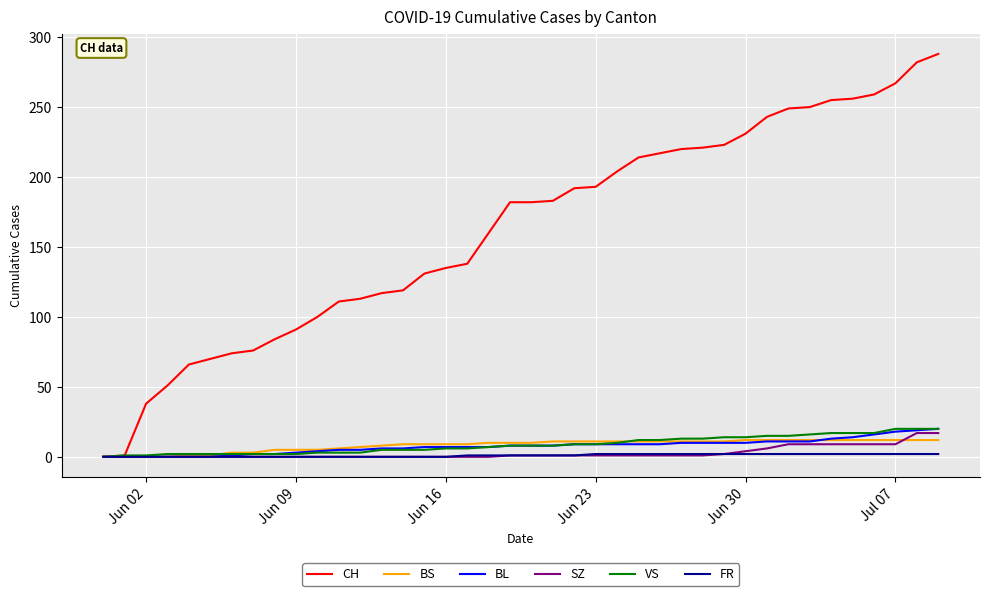

What is the greatest value displayed?

288